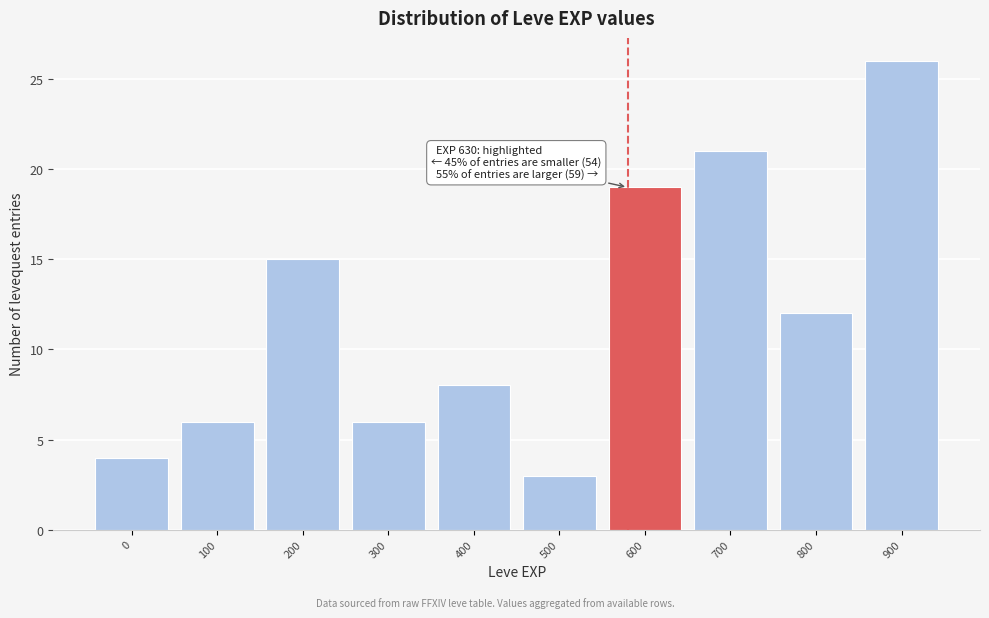

Reading left to right, list all the values displayed in this chart.

4	6	15	6	8	3	19	21	12	26